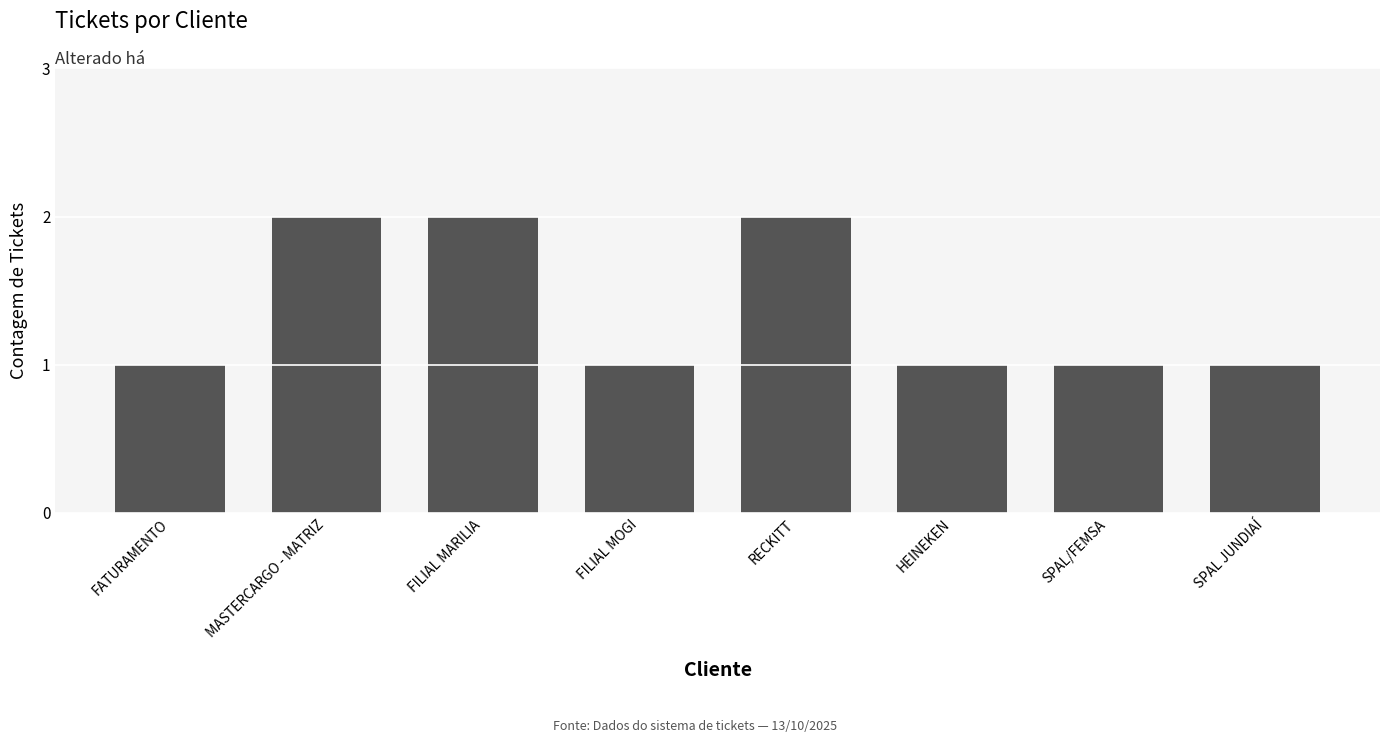

What is the ratio of the value at FILIAL MARILIA to the value at RECKITT?

1.0